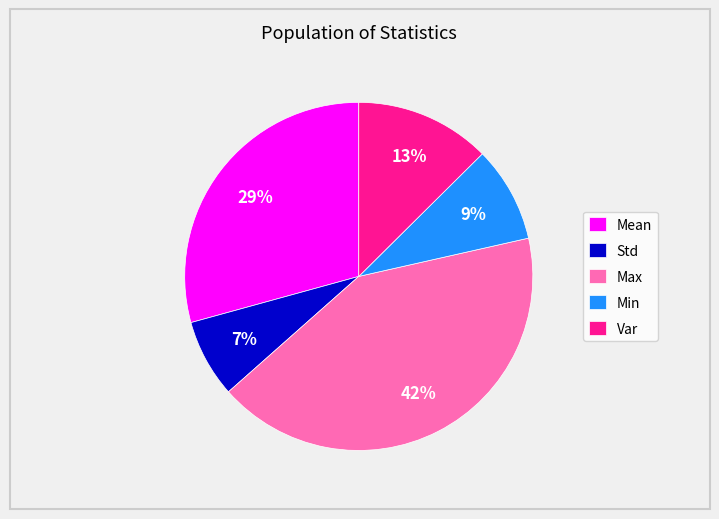

Which slice is the smallest?

Std